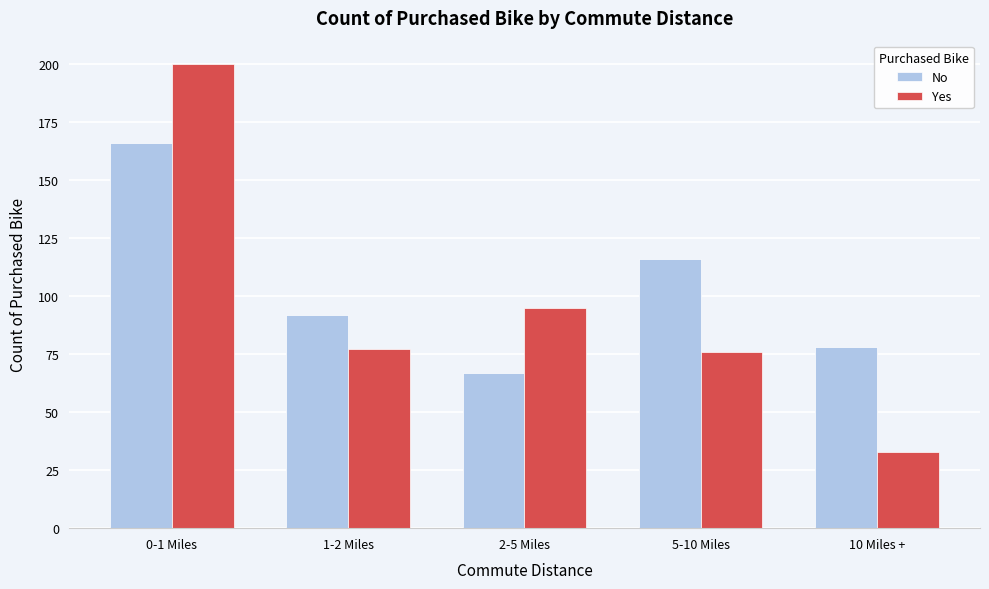

Reading left to right, what are all the values shown in this chart?

No: 0-1 Miles=166	1-2 Miles=92	2-5 Miles=67	5-10 Miles=116	10 Miles +=78
Yes: 0-1 Miles=200	1-2 Miles=77	2-5 Miles=95	5-10 Miles=76	10 Miles +=33